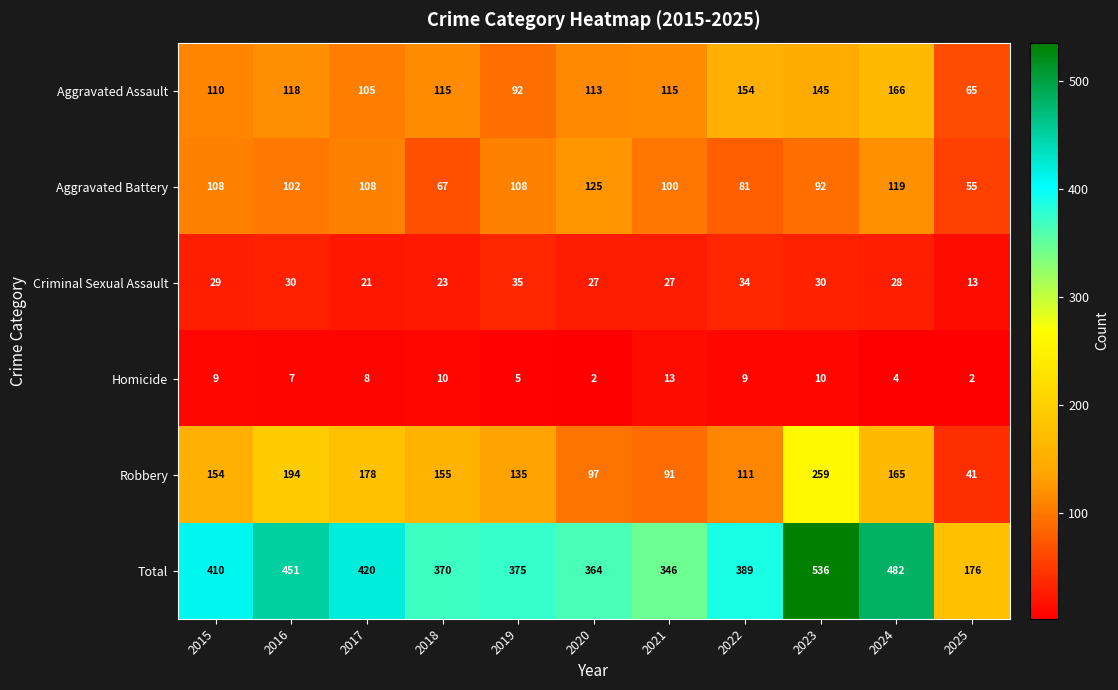

At 2019, list the series in order from largest to smallest.

Total, Robbery, Aggravated Battery, Aggravated Assault, Criminal Sexual Assault, Homicide